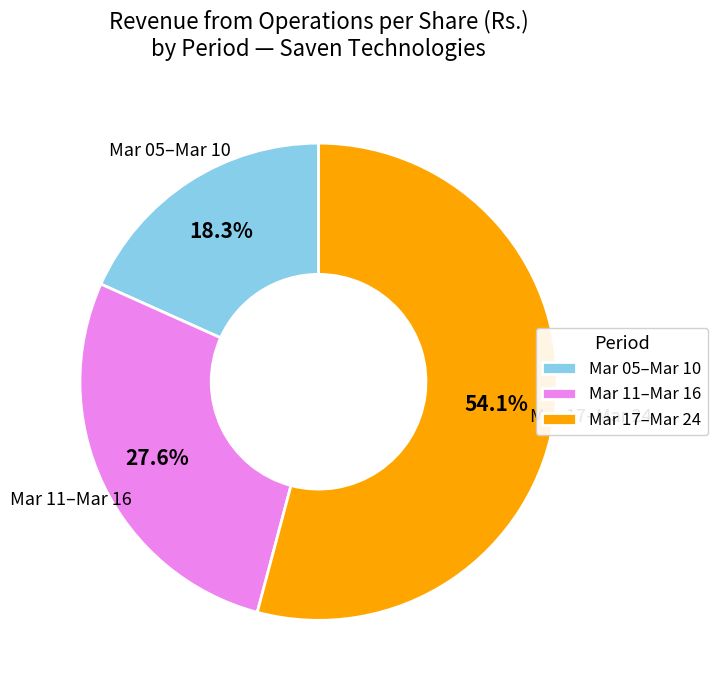

Between Mar 17–Mar 24 and Mar 05–Mar 10, which is larger?

Mar 17–Mar 24